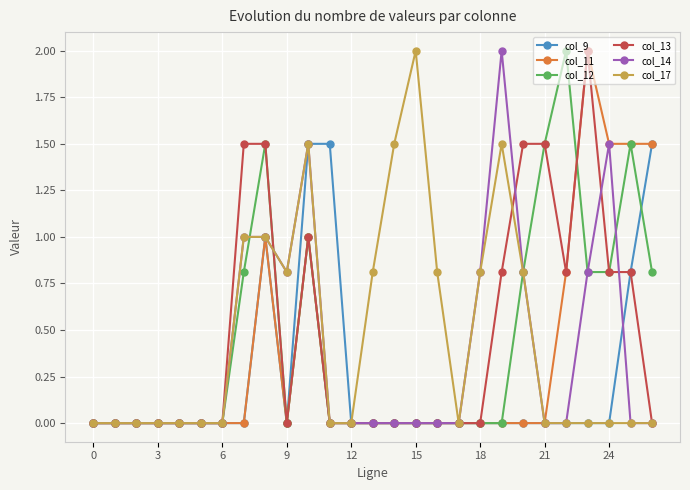

True or false: col_14 has more than 0 interior local peaks.

True